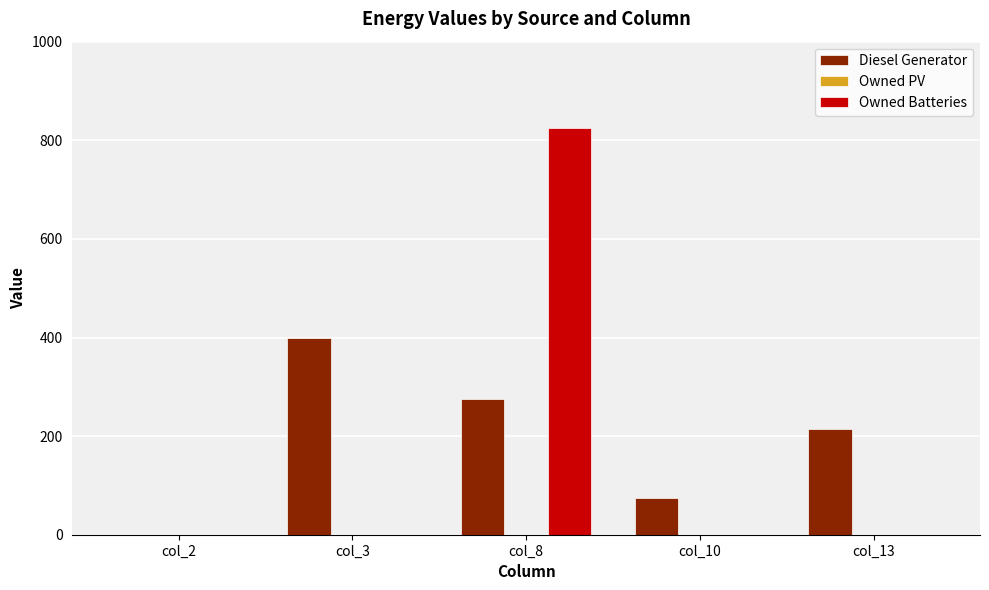

Between col_3 and col_10, which series saw the biggest shift?

Diesel Generator